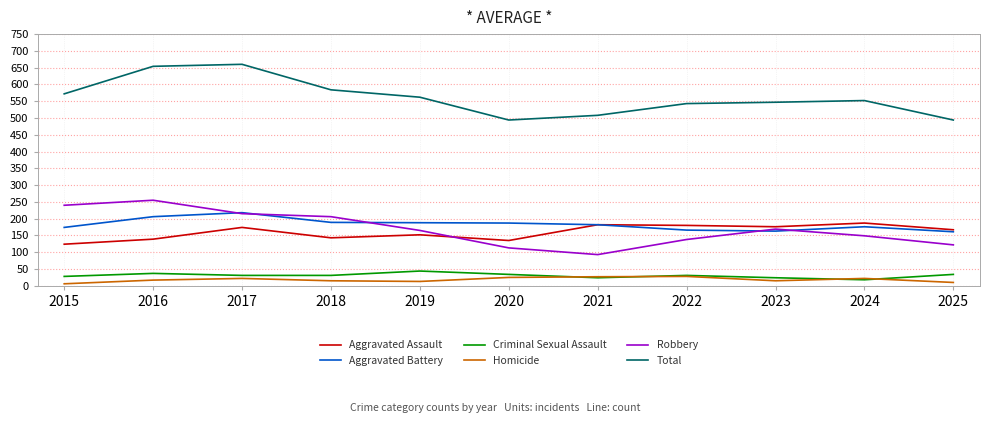

The Robbery series shows 165 at 2019. True or false?

True